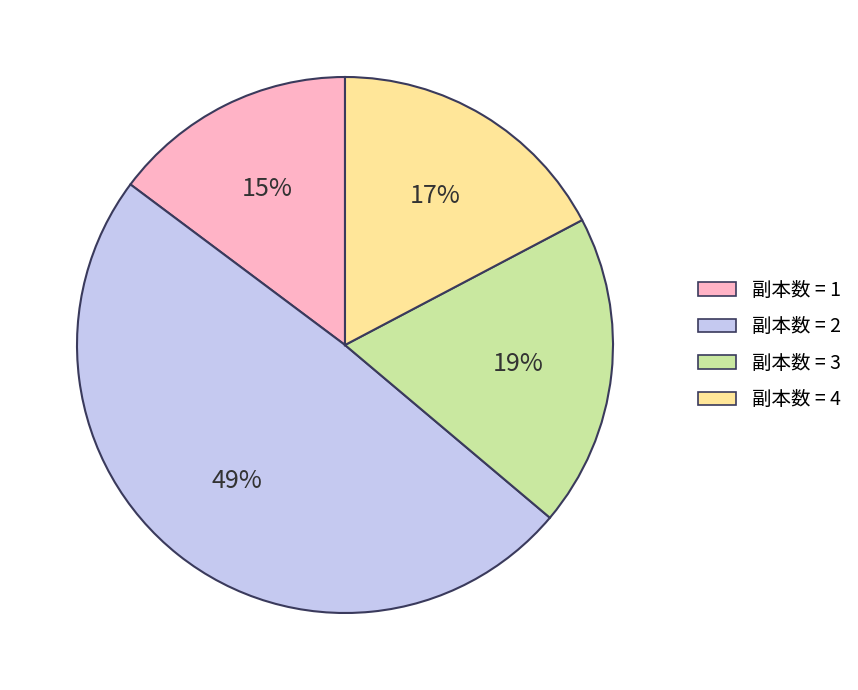

Is there a majority slice in this chart?

No